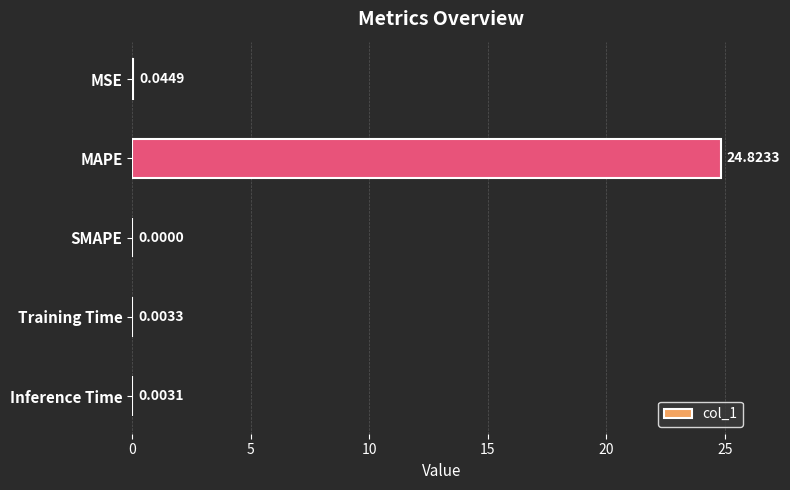

What is the sum of all values?

24.9